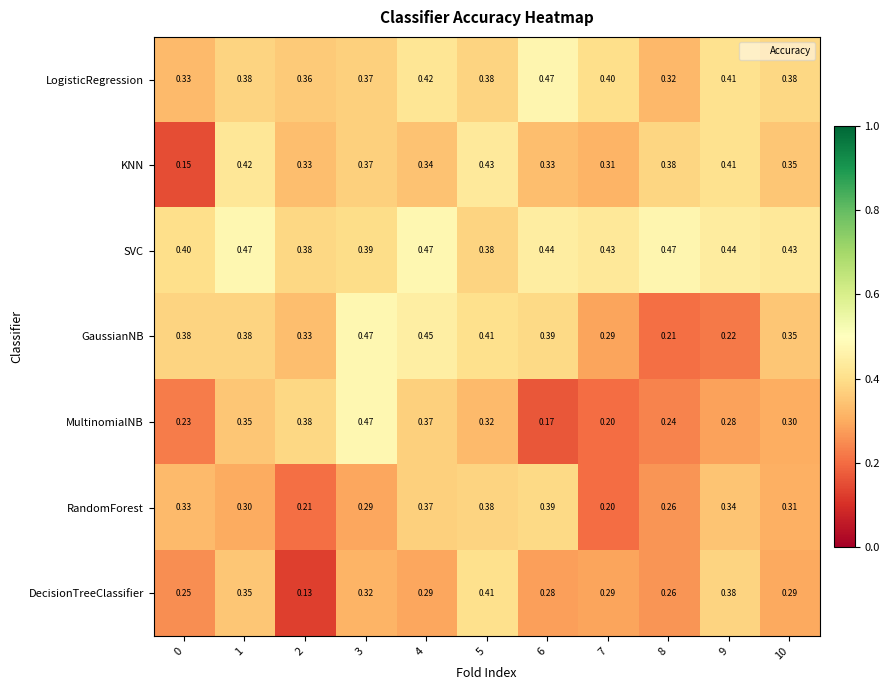

Which series has the widest spread of values?

MultinomialNB